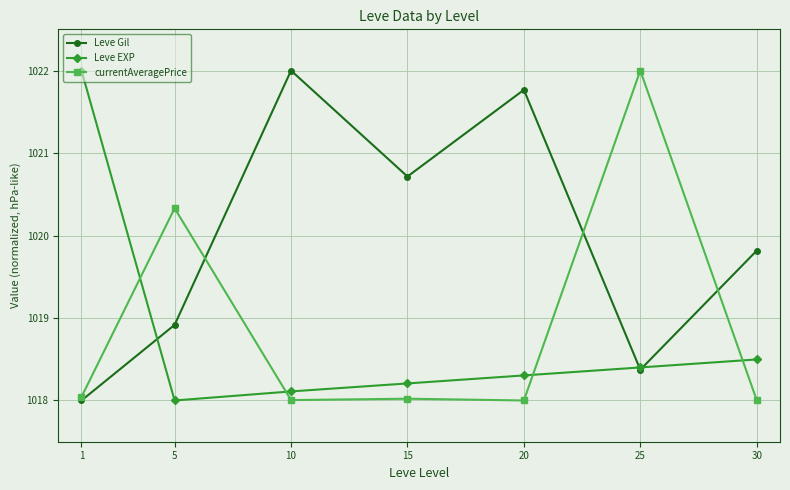

At which label does Leve EXP reach its minimum?

5